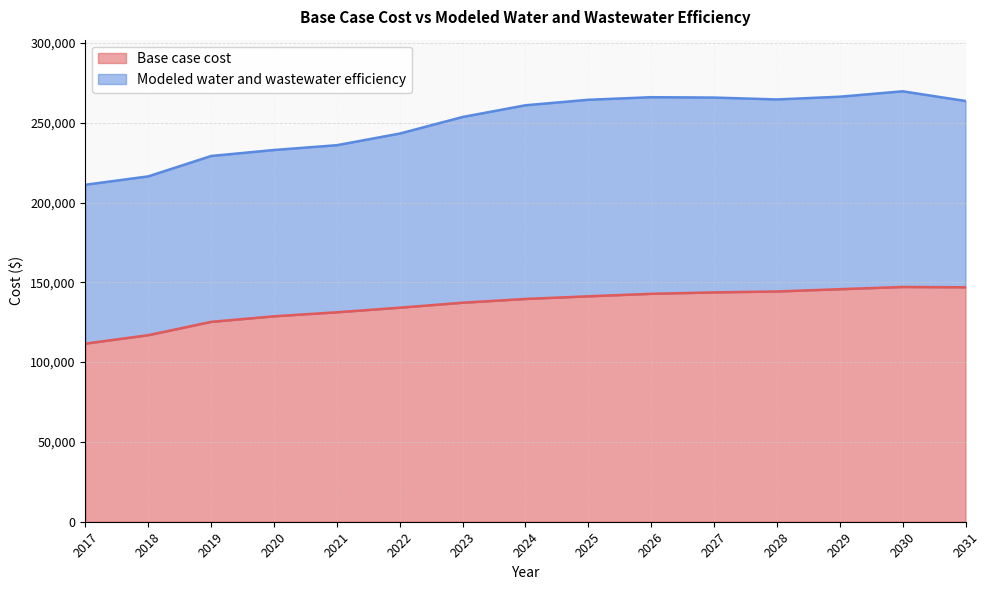

True or false: Base case cost has more than 2 points higher than both neighbors.

False